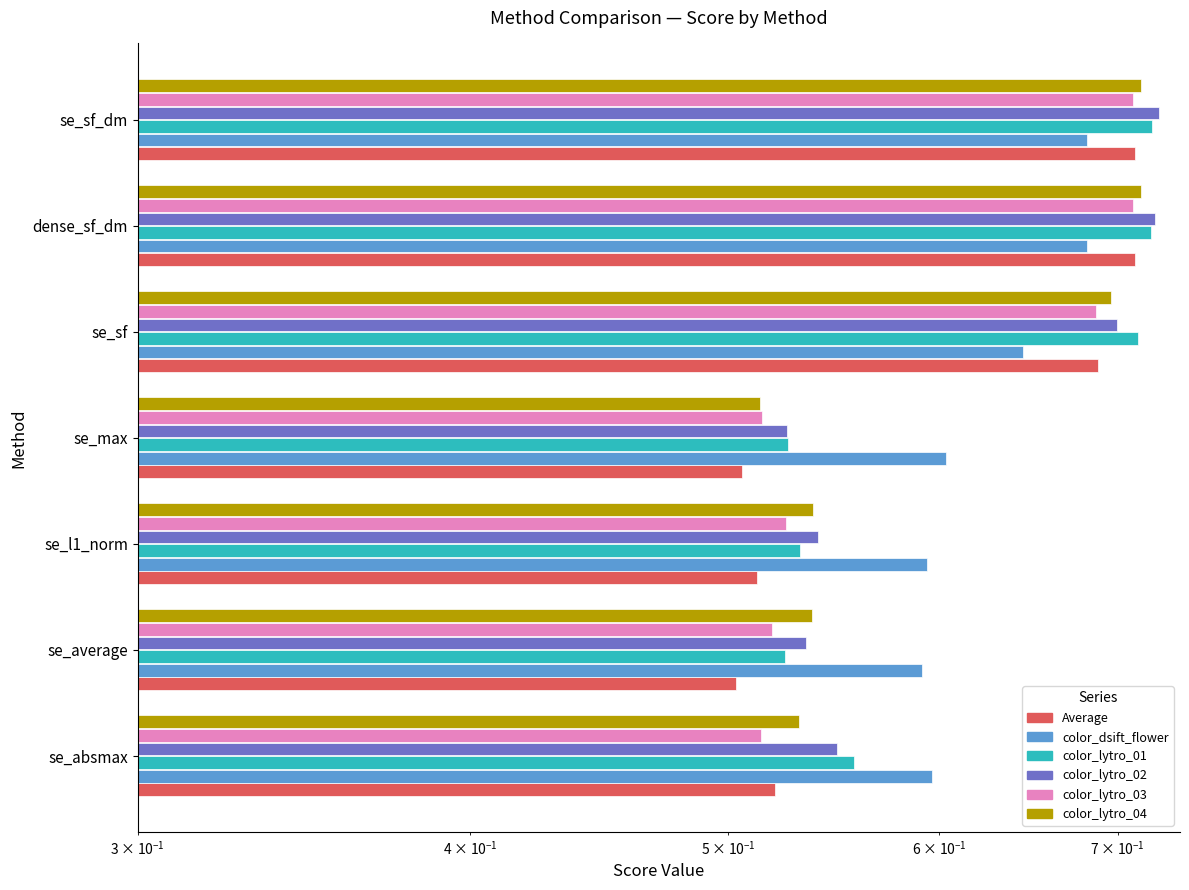

What is the maximum value shown in the chart?

0.7